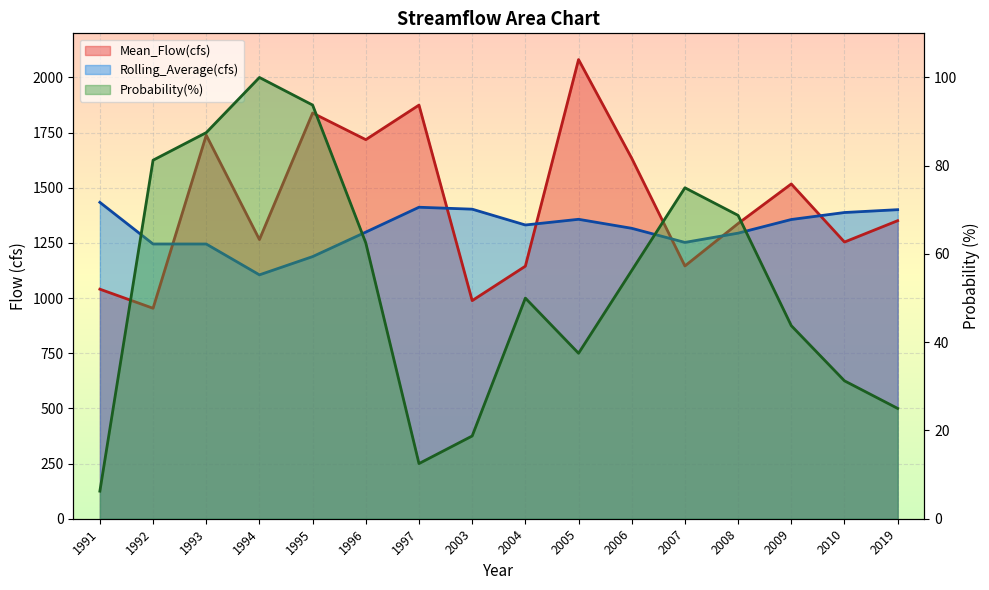

What is the sum of the Mean_Flow(cfs) values at 2004 and 2005?

3225.8